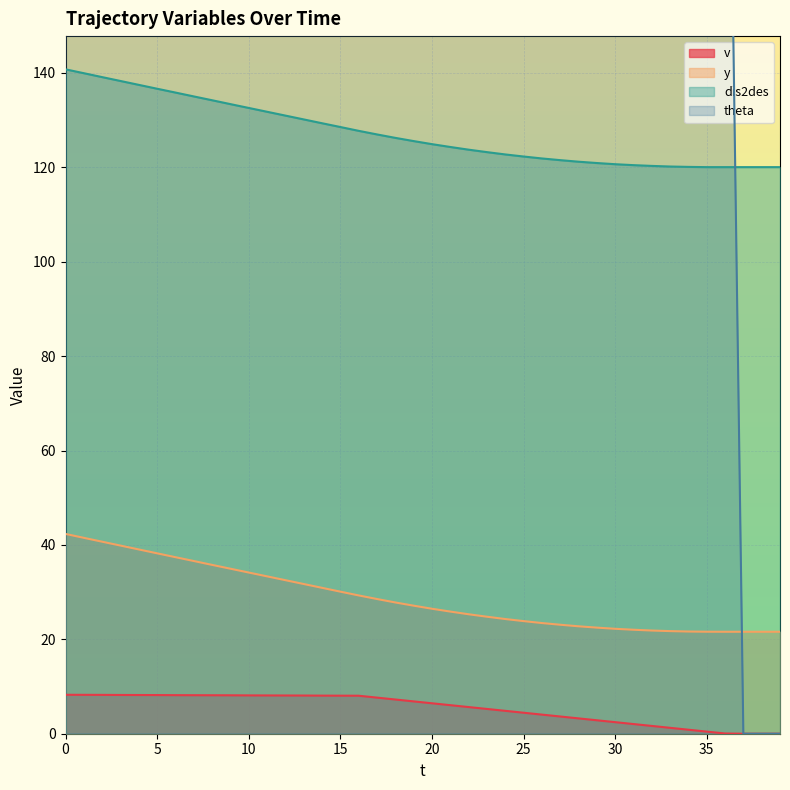

Reading left to right, transcribe all the data shown in this chart.

v: 8.2	8.2	8.2	8.2	8.2	8.2	8.2	8.2	8.2	8.1	8.1	8.1	8.1	8.1	8.1	8.1	8.1	7.7	7.2	6.8	6.5	6.0	5.7	5.2	4.8	4.5	4.0	3.6	3.2	2.9	2.5	2.0	1.6	1.2	0.8	0.5	0.1	0.0	0.0	0.0
y: 42.3	41.5	40.7	39.9	39.0	38.2	37.4	36.6	35.8	35.0	34.1	33.3	32.5	31.7	30.9	30.1	29.3	28.5	27.8	27.1	26.5	25.9	25.3	24.8	24.3	23.9	23.4	23.1	22.8	22.5	22.2	22.0	21.9	21.7	21.6	21.6	21.6	21.6	21.6	21.6
dis2des: 140.8	139.9	139.1	138.3	137.5	136.7	135.8	135.0	134.2	133.4	132.6	131.8	131.0	130.2	129.3	128.5	127.7	127.0	126.2	125.6	124.9	124.3	123.7	123.2	122.7	122.3	121.9	121.5	121.2	120.9	120.7	120.5	120.3	120.2	120.1	120.0	120.0	120.0	120.0	120.0
theta: 270.0	270.0	270.0	270.0	270.0	270.0	270.0	270.0	270.0	270.0	270.0	270.0	270.0	270.0	270.0	270.0	270.0	270.0	270.0	270.0	270.0	270.0	270.0	270.0	270.0	270.0	270.0	270.0	270.0	270.0	270.0	270.0	270.0	270.0	270.0	270.0	270.0	0.0	0.0	0.0